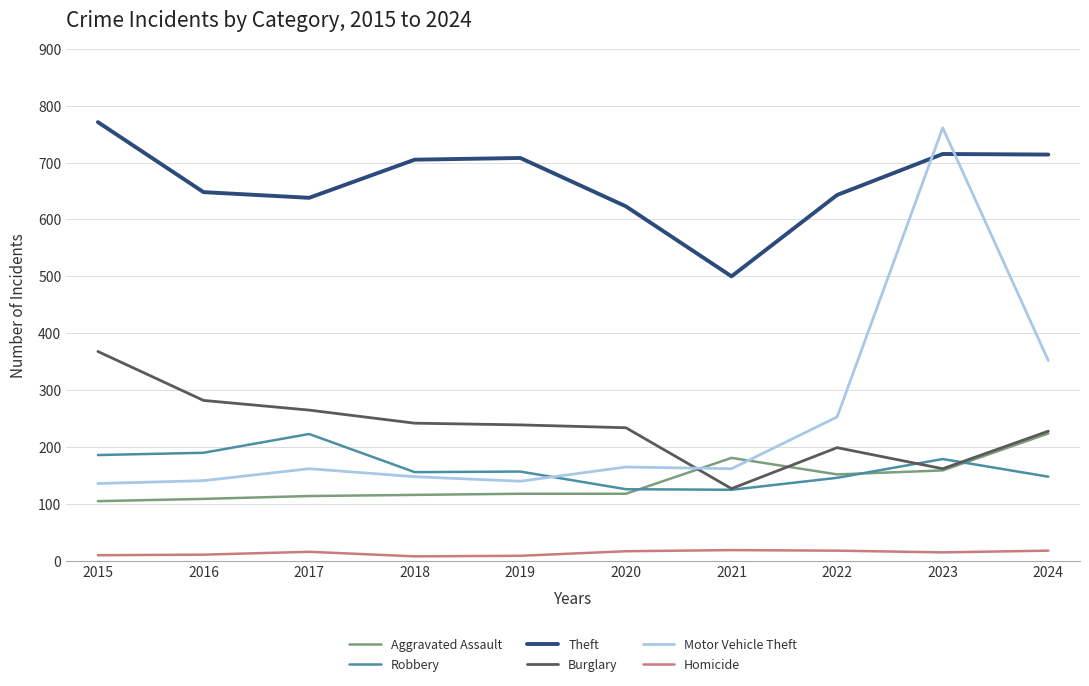

At how many categories does at least one series exceed 37?

10